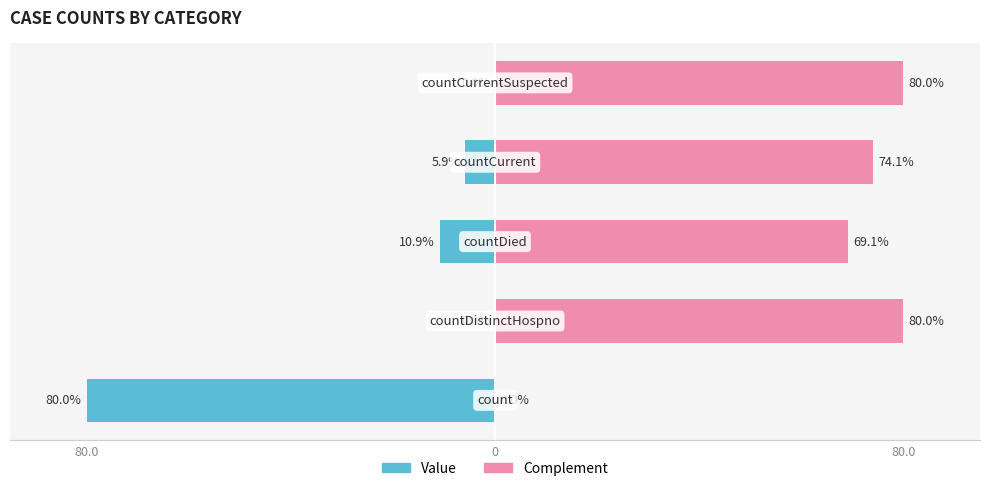

What are all the series names shown in the legend?

Value, Complement